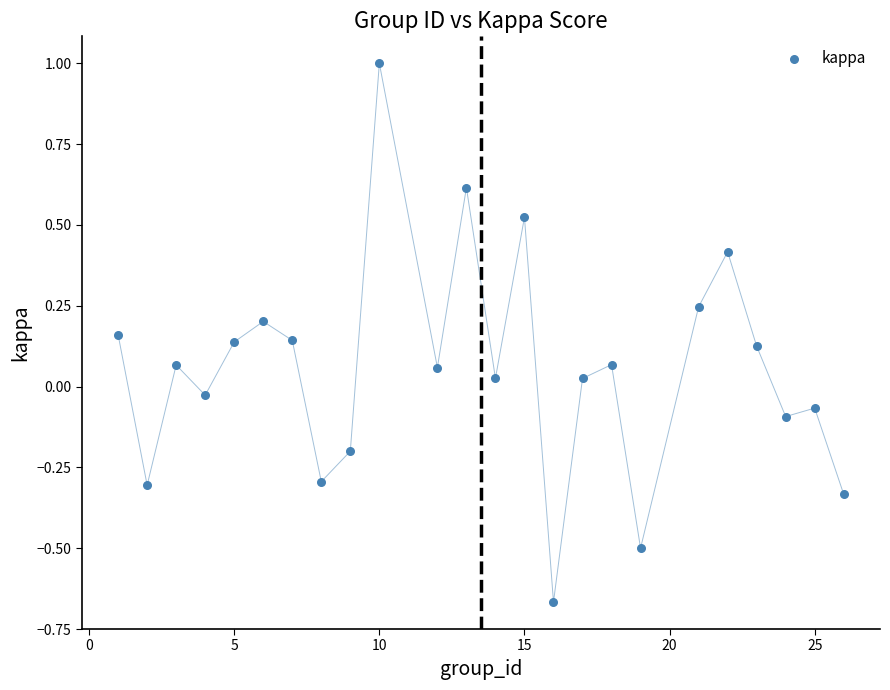

What is the range of Y values (max minus min)?

1.7